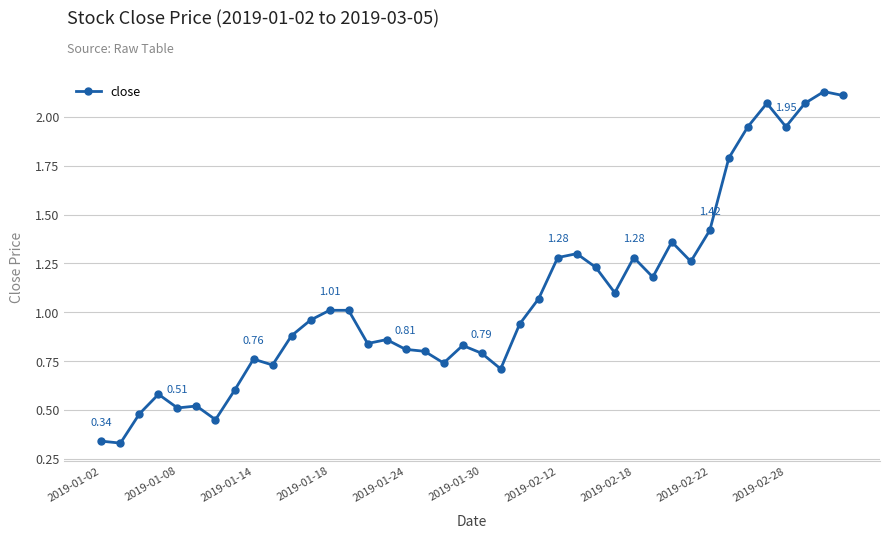

What is the difference between the maximum and second lowest values?

1.8